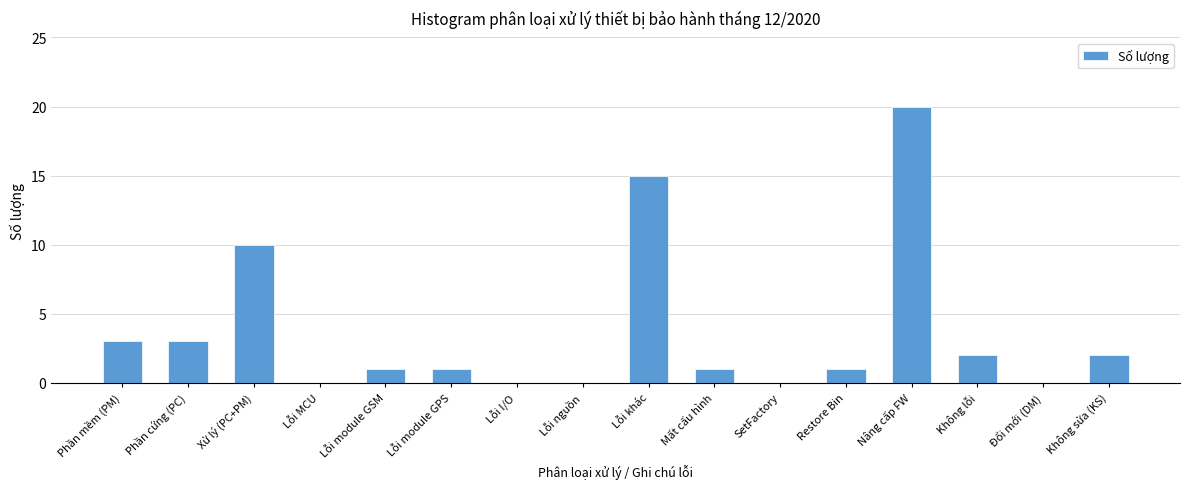

Reading left to right, what are all the values shown in this chart?

Phần mềm (PM)=3	Phần cứng (PC)=3	Xử lý (PC+PM)=10	Lỗi MCU=0	Lỗi module GSM=1	Lỗi module GPS=1	Lỗi I/O=0	Lỗi nguồn=0	Lỗi khác=15	Mất cấu hình=1	SetFactory=0	Restore Bin=1	Nâng cấp FW=20	Không lỗi=2	Đổi mới (DM)=0	Không sửa (KS)=2